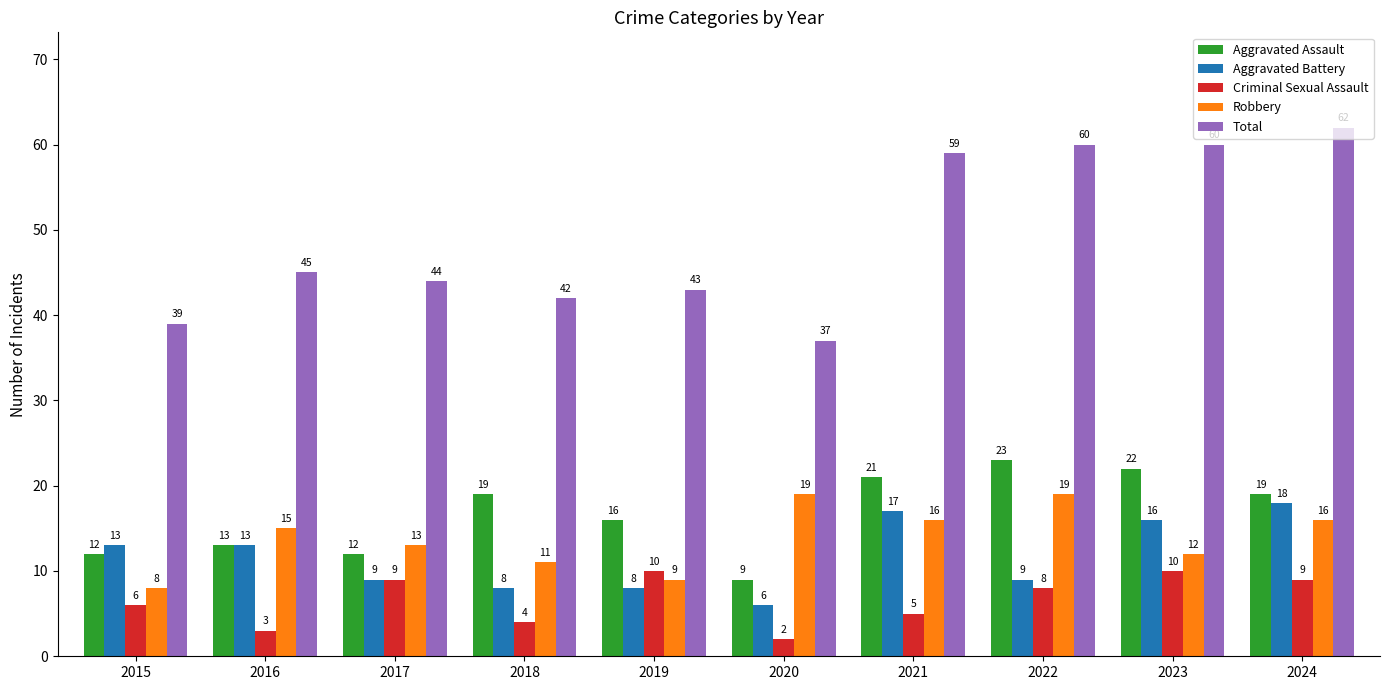

Does the chart contain stacked bars?

No